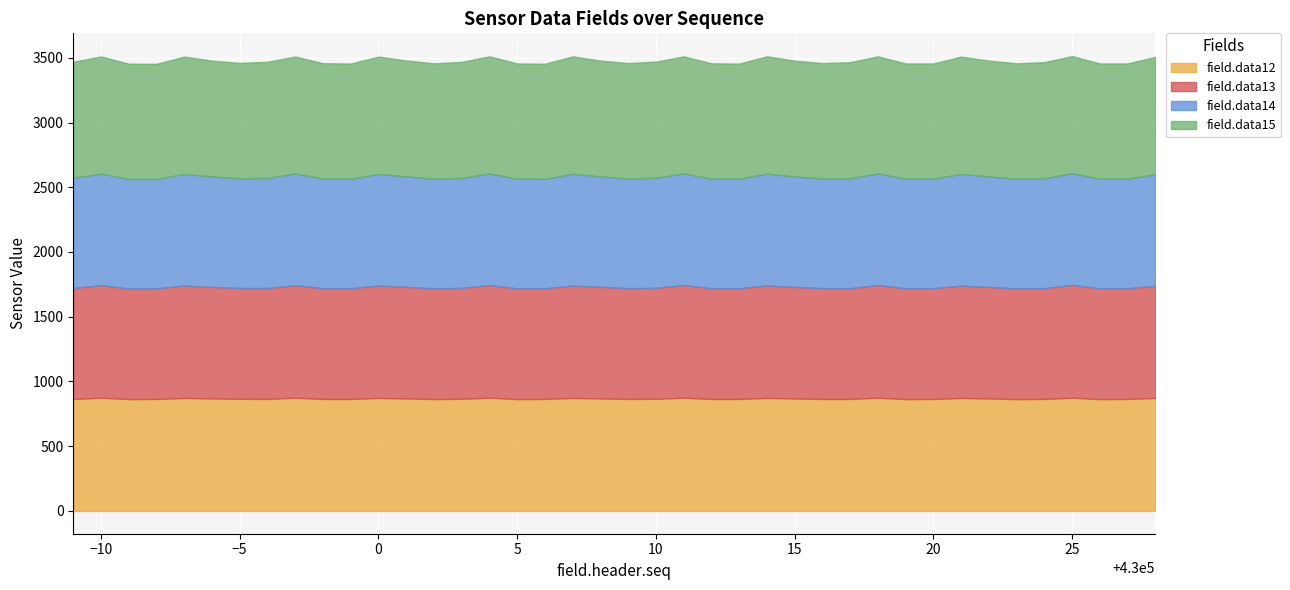

What is the value of the field.data13 point at the 14th from the left?

855